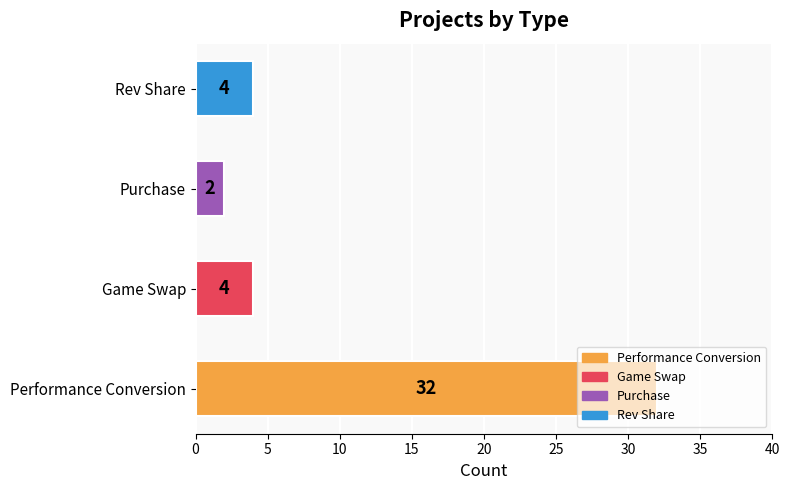

What is the sum of all values?

42